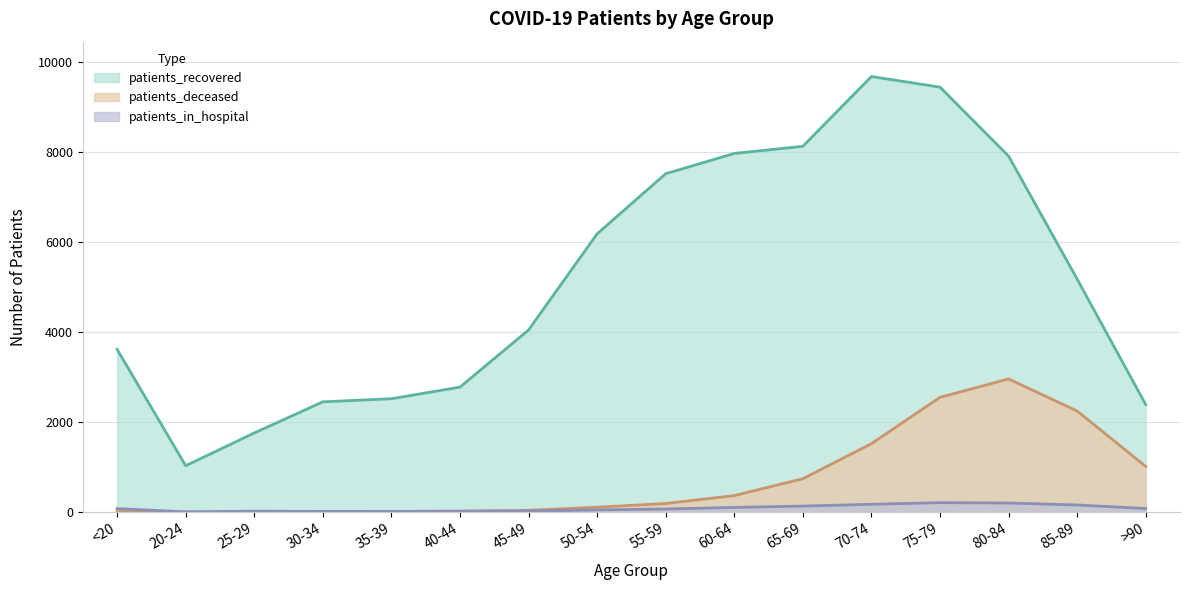

What are all the series names shown in the legend?

patients_recovered, patients_deceased, patients_in_hospital